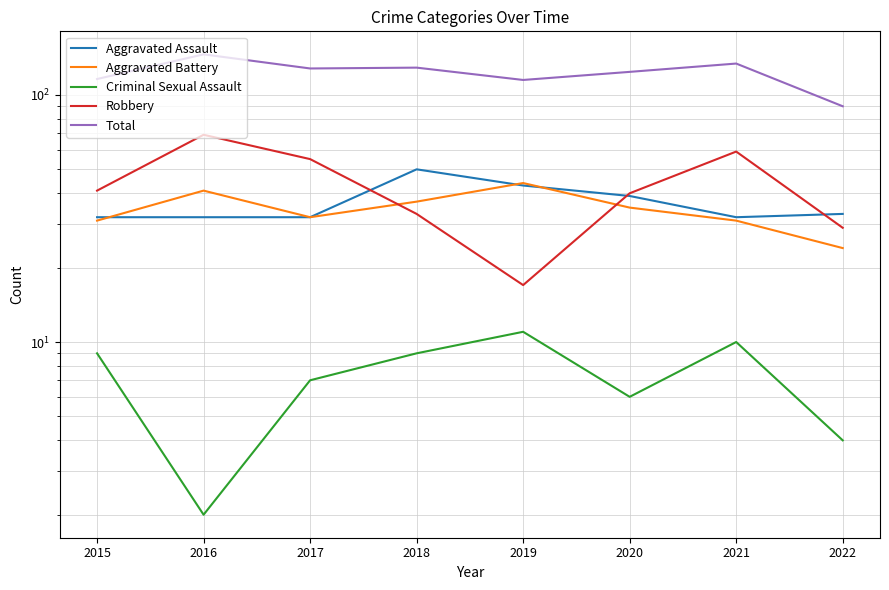

What are all the series names shown in the legend?

Aggravated Assault, Aggravated Battery, Criminal Sexual Assault, Robbery, Total